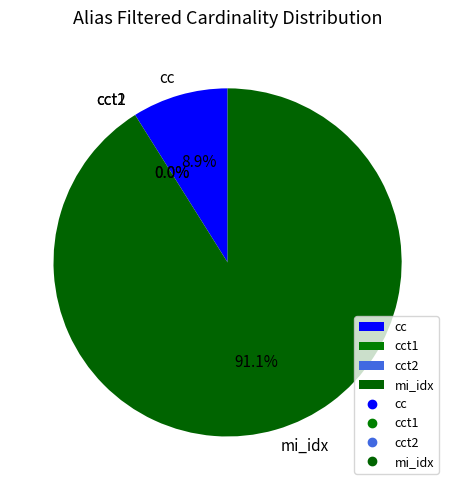

What is the largest slice in the pie chart?

mi_idx